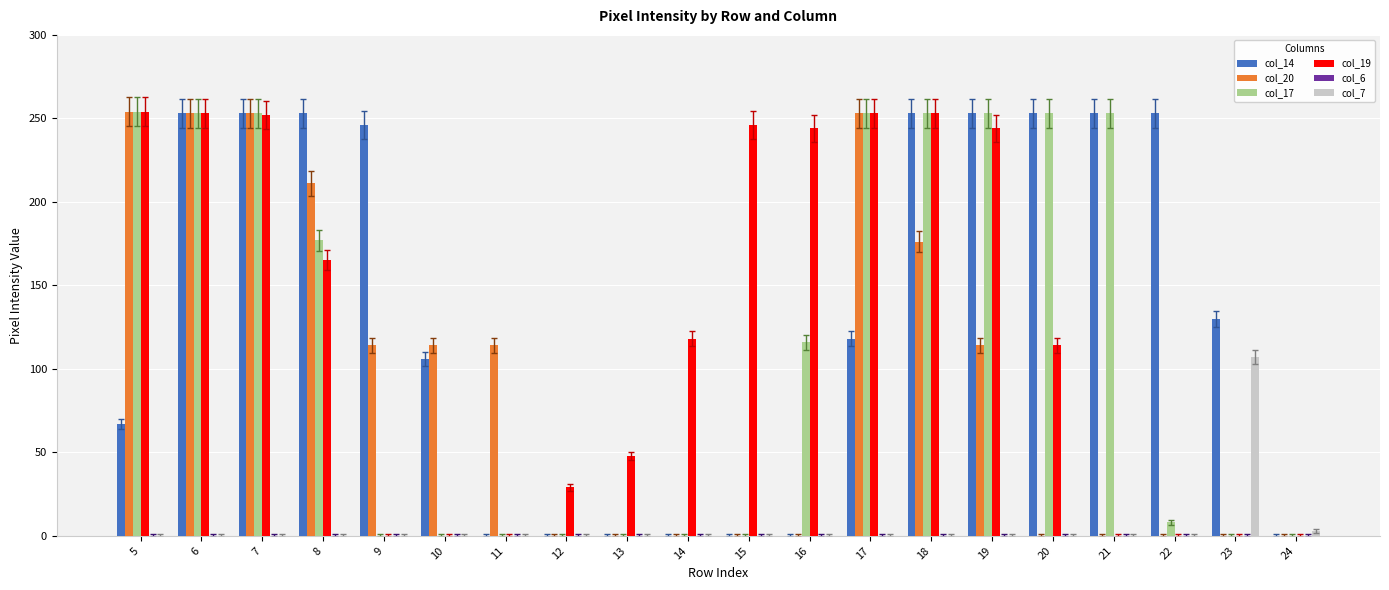

What is the total value across all series at 6?

1012